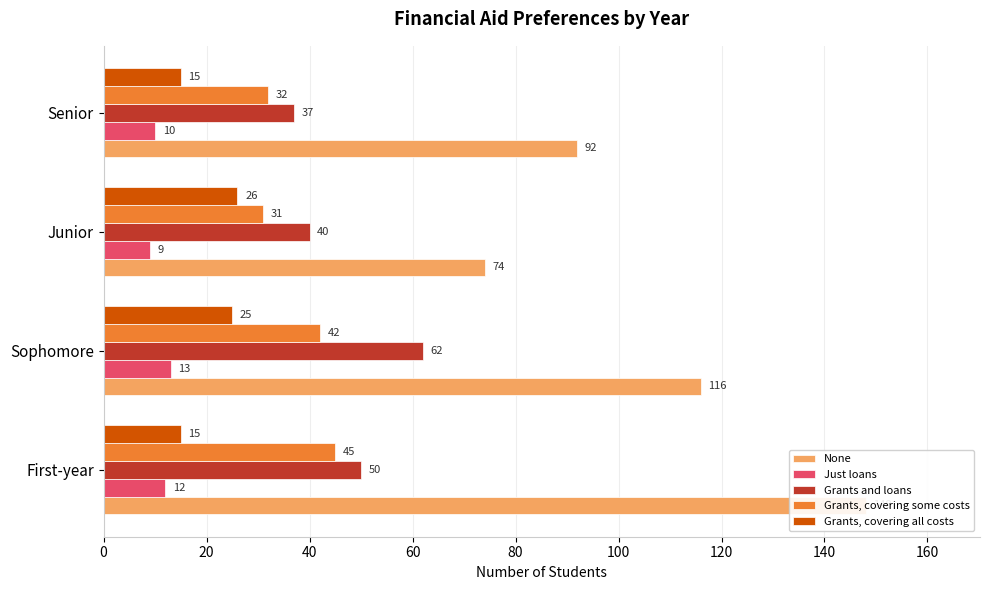

How many groups of bars are there?

4